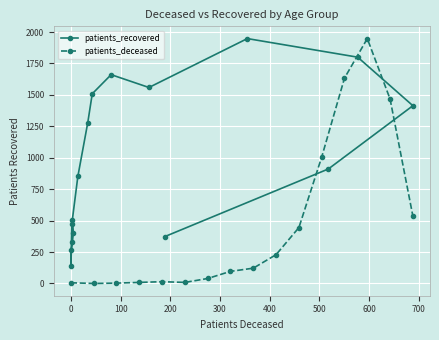

True or false: patients_deceased has more than 0 points higher than both neighbors.

True